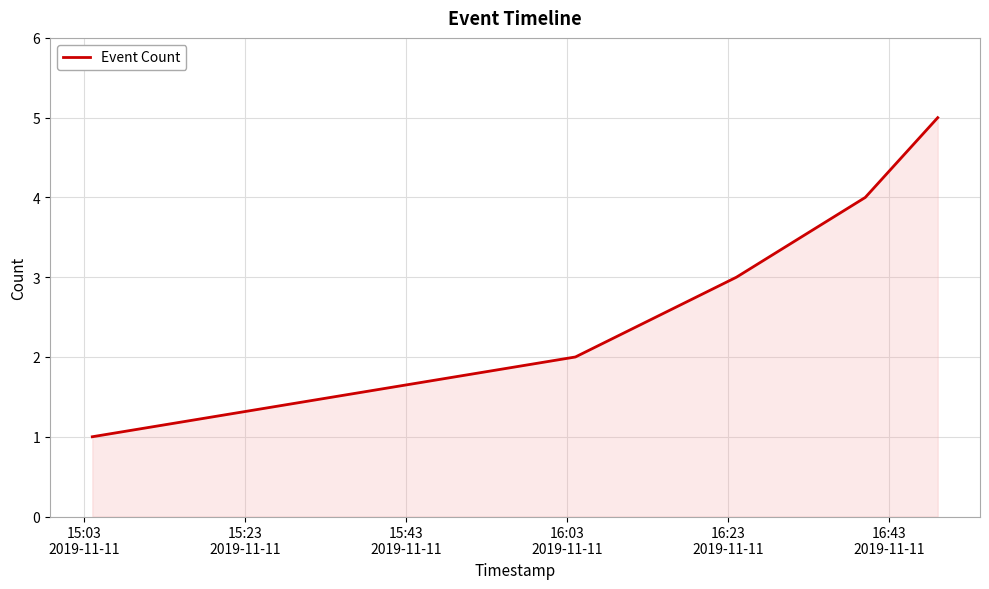

What is the difference between the second highest and minimum values?

3